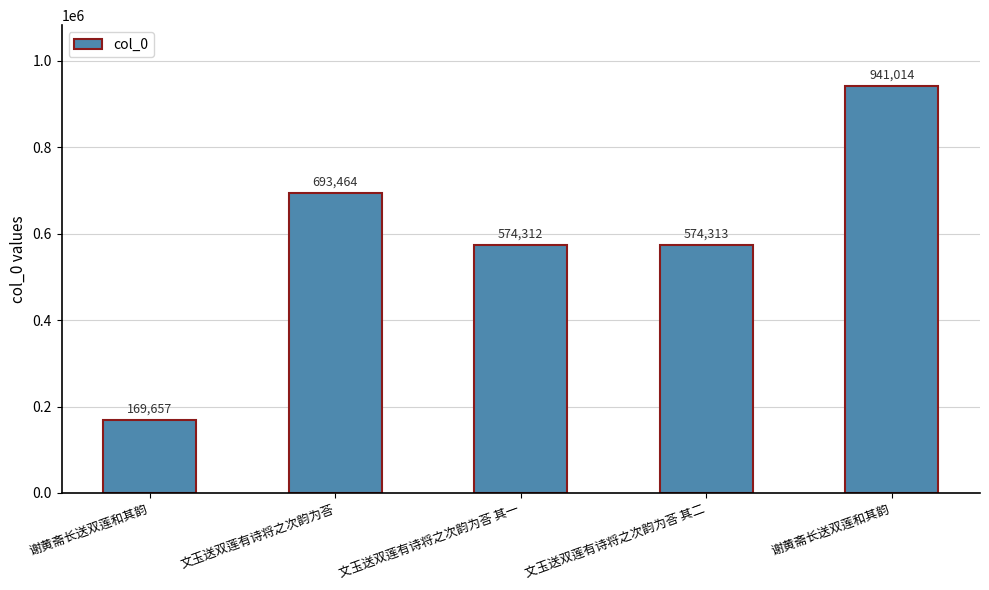

How many distinct data groups are displayed?

1